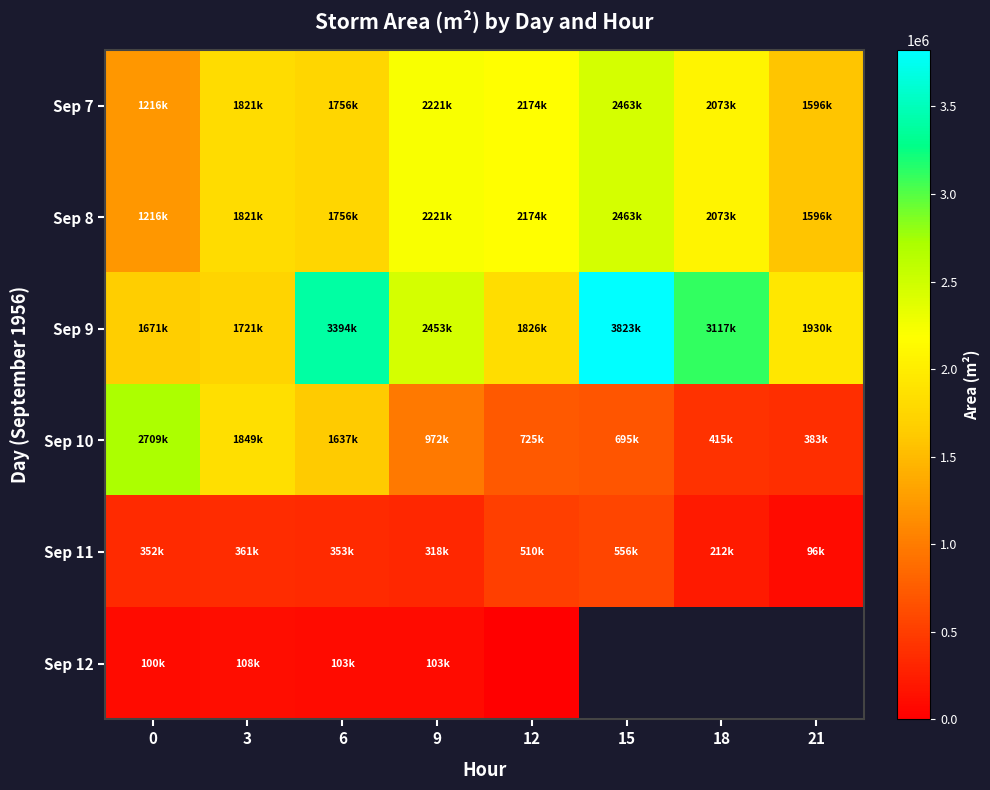

Rank the categories by Sep 10 value from lowest to highest.

21, 18, 15, 12, 9, 6, 3, 0